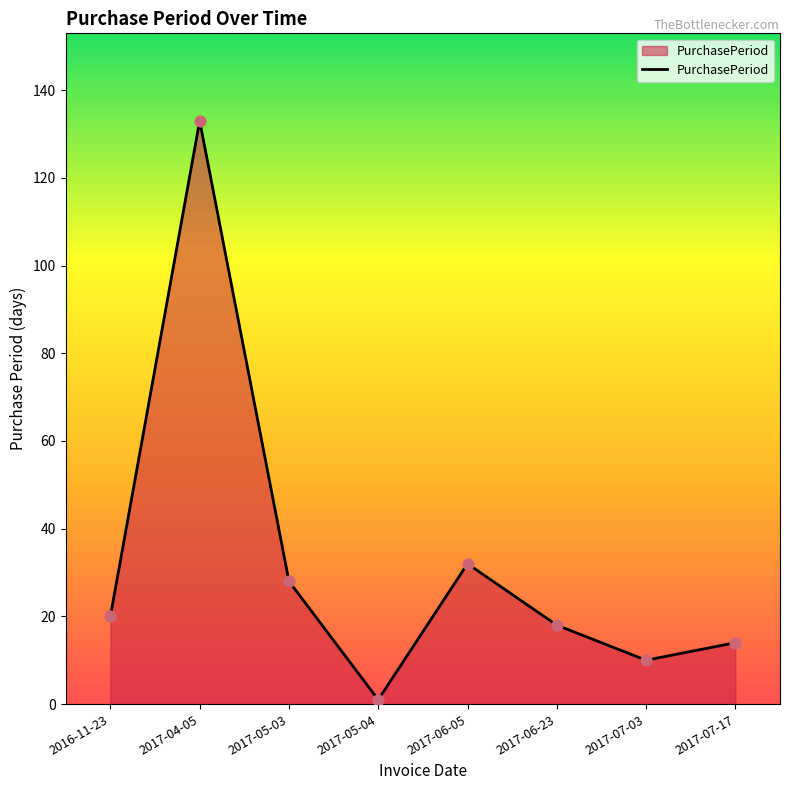

Which has a higher value, 2017-05-03 or 2017-04-05?

2017-04-05